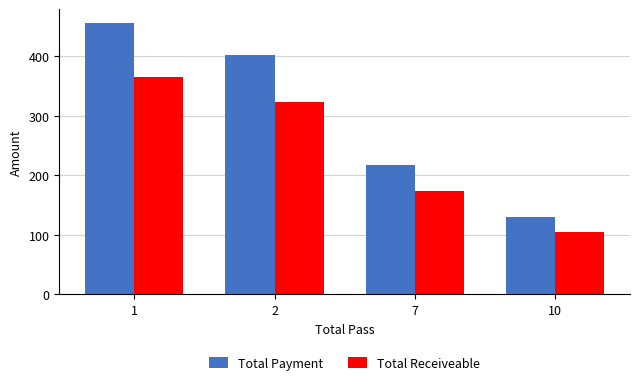

What is the average value of the Total Receiveable series?

241.4